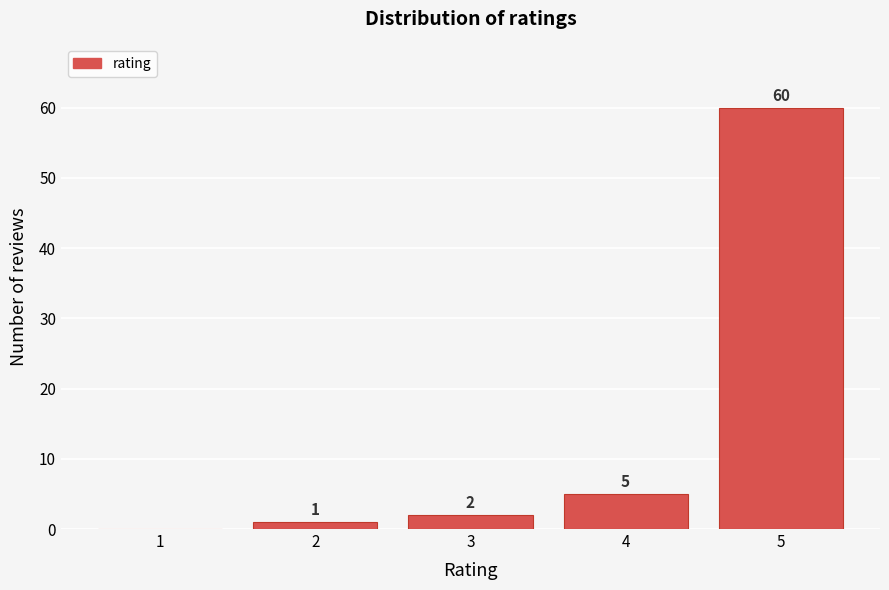

Reading right to left, list all the values displayed in this chart.

5=60	4=5	3=2	2=1	1=0